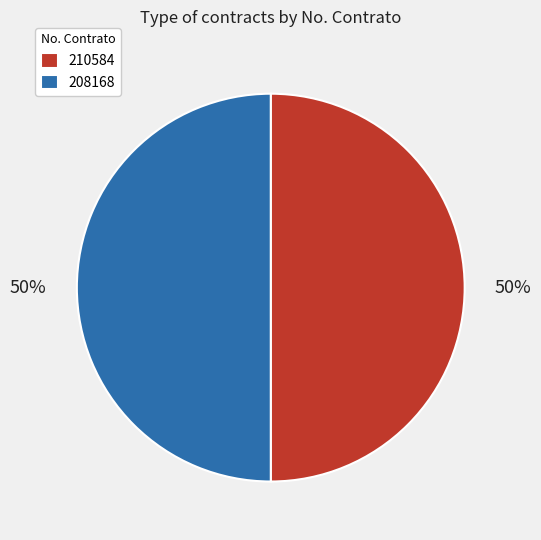

The 210584 slice represents 50% of the pie. True or false?

True